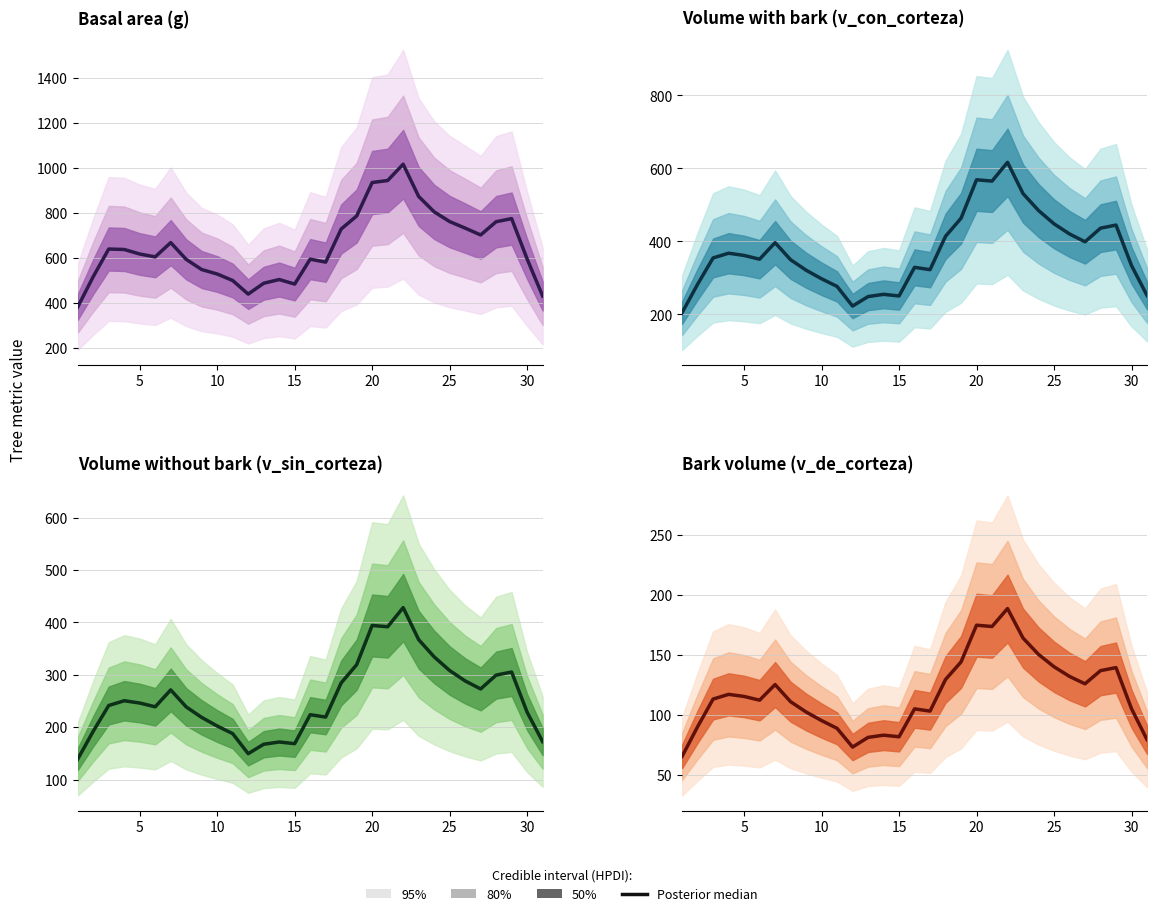

True or false: the data shows 137.0 at 30.

False